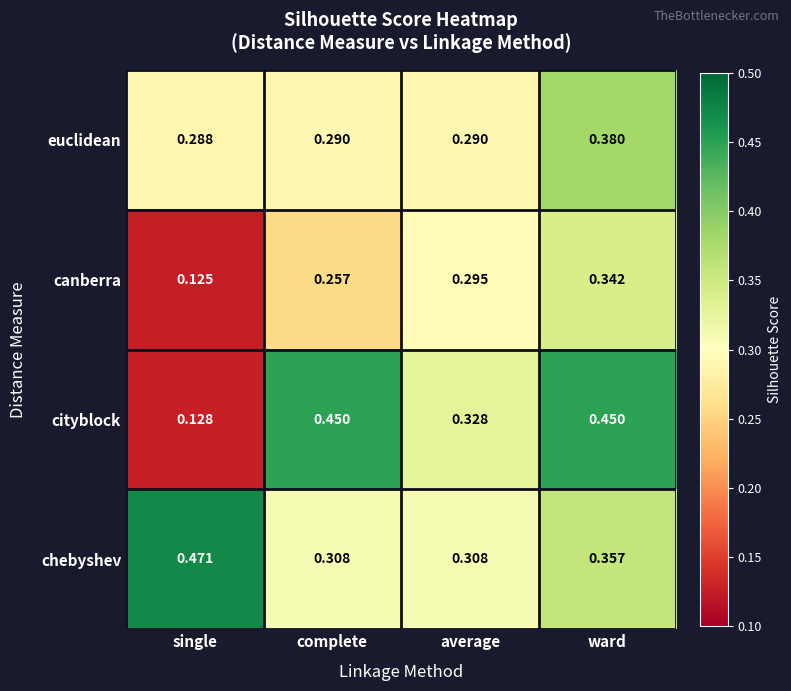

Which series has the widest spread of values?

cityblock